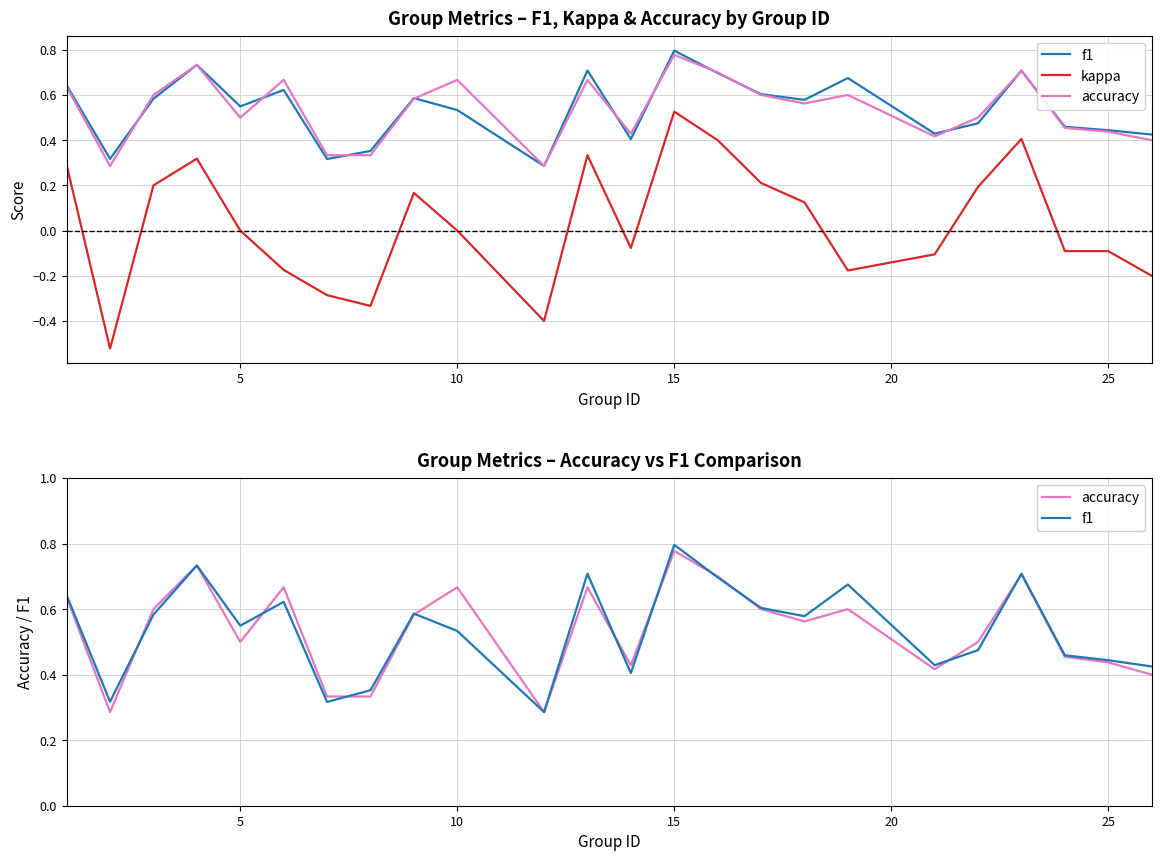

How many lines are shown in the chart?

3